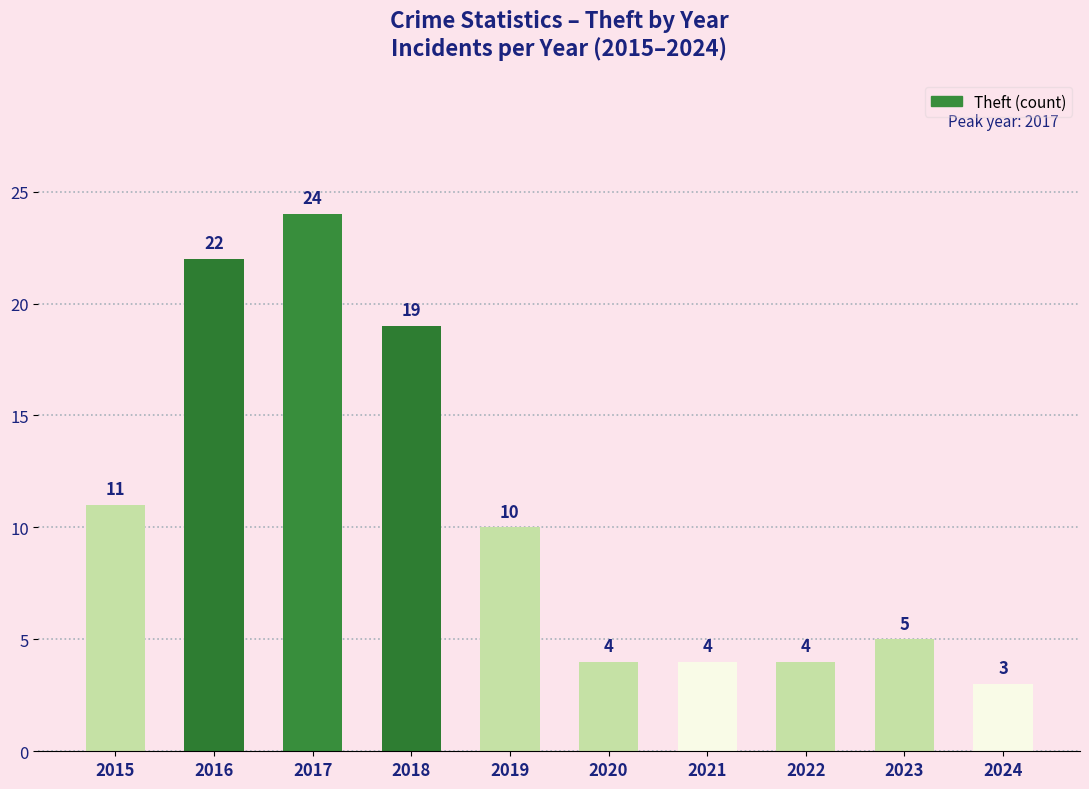

What is the value of the 4th bar from the left?

5